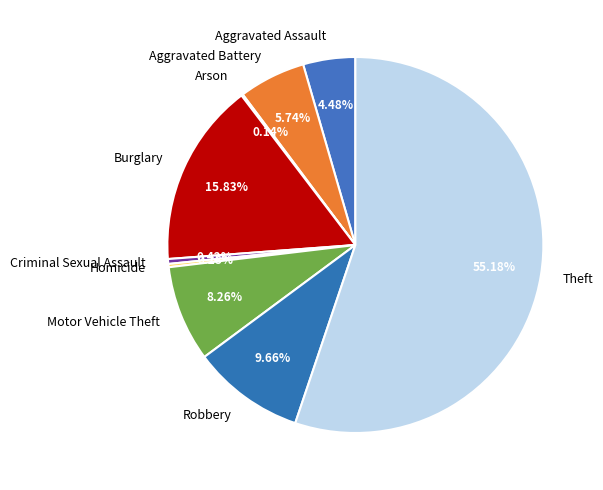

What portion of the pie excludes Criminal Sexual Assault?

99.6%